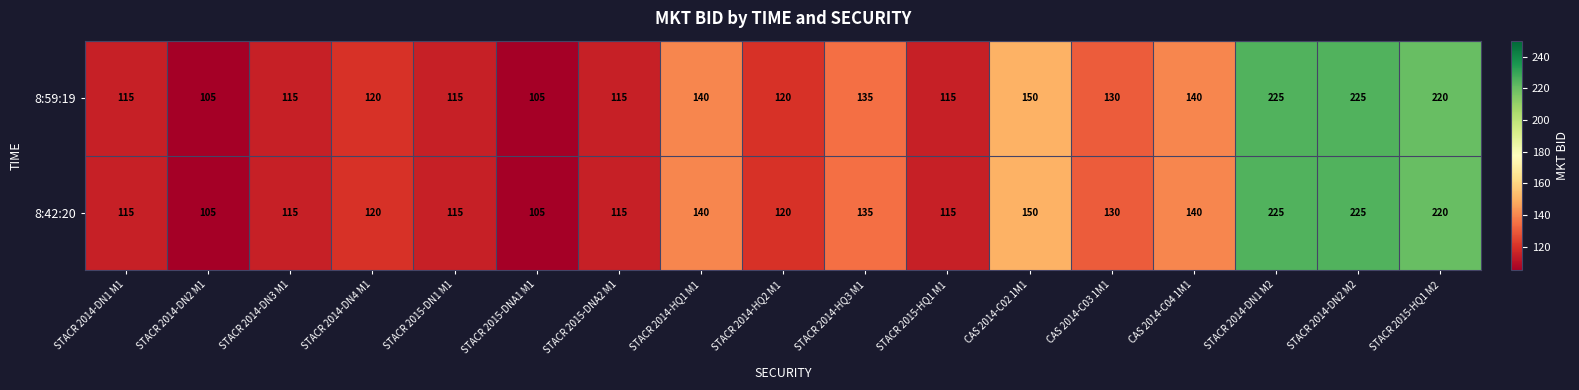

What is the difference between the second highest and second lowest values in the 8:42:20 series?

120